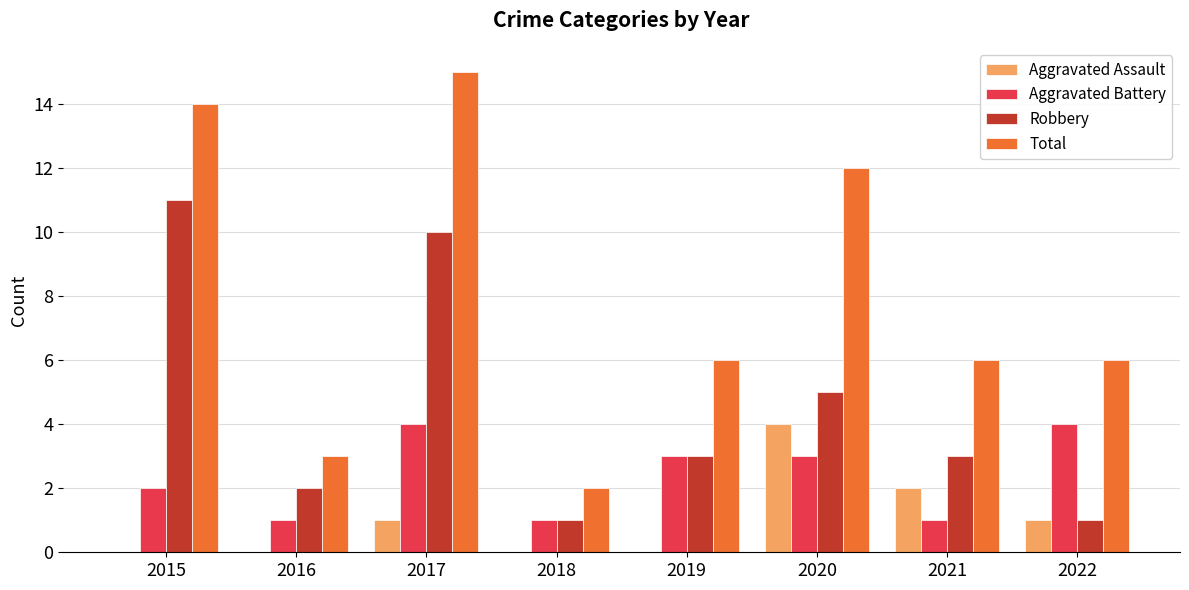

Reading left to right, transcribe all the data shown in this chart.

Aggravated Assault: 0	0	1	0	0	4	2	1
Aggravated Battery: 2	1	4	1	3	3	1	4
Robbery: 11	2	10	1	3	5	3	1
Total: 14	3	15	2	6	12	6	6